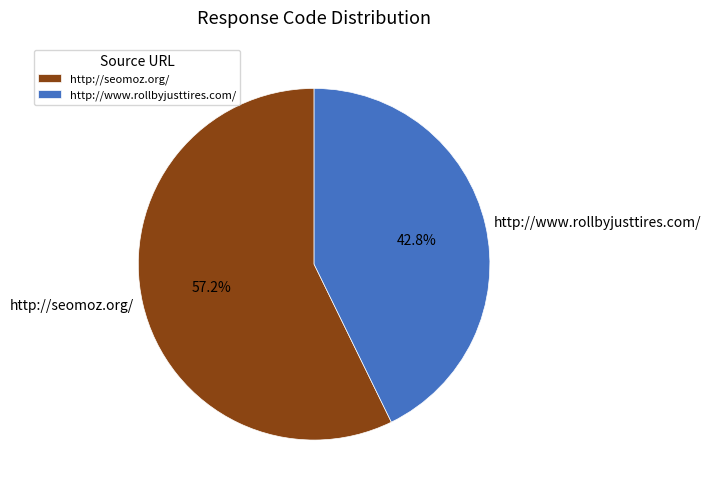

What percentage is NOT represented by http://seomoz.org/?

42.8%